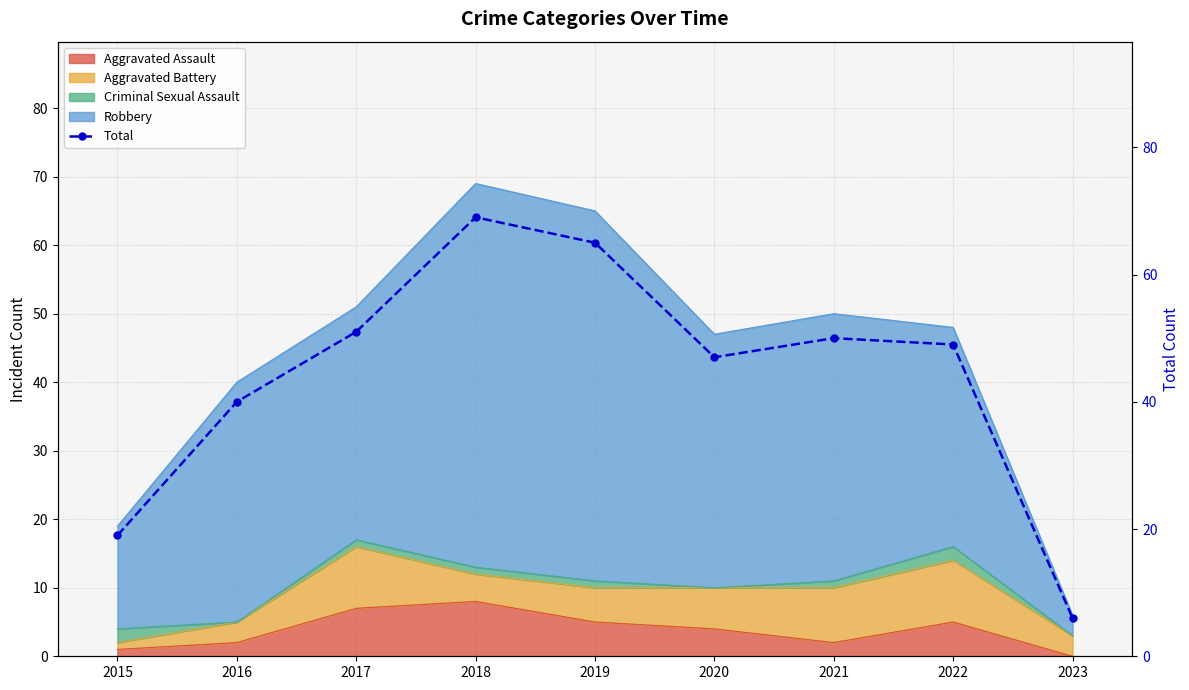

The value at 2022 is 49. True or false?

True